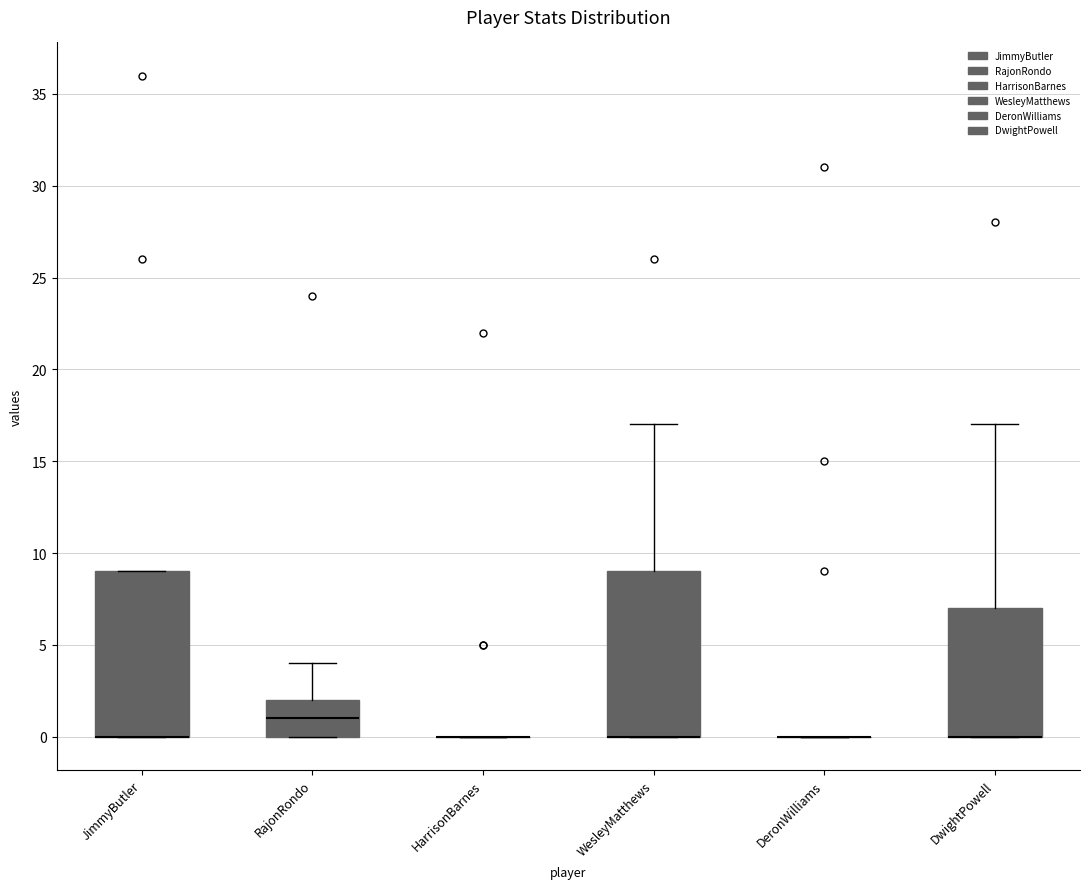

Where is the upper edge of the box for JimmyButler on the y-axis? The values are not printed on the chart, so give them approximately, as read against the axis.

9